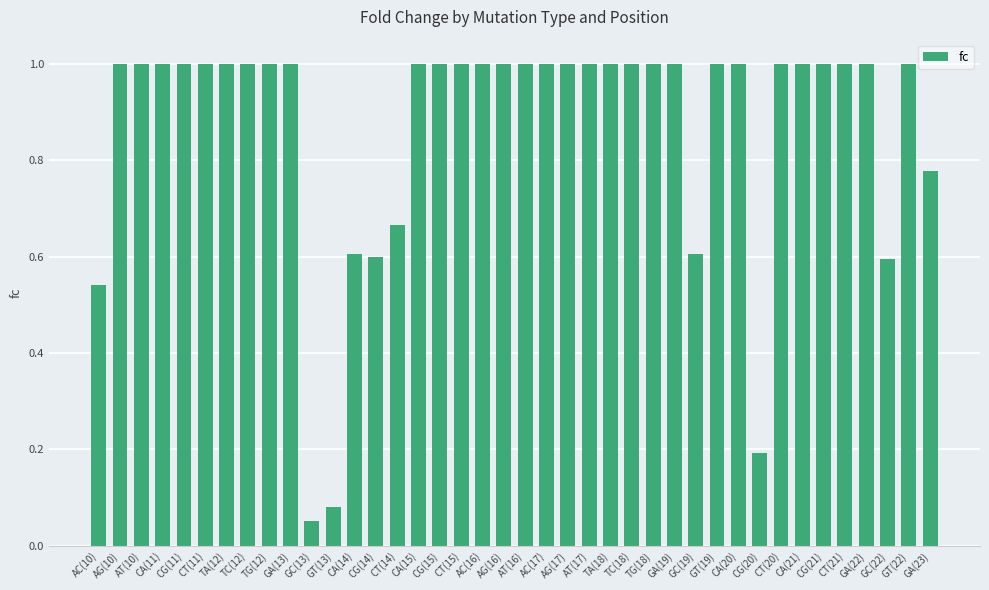

What is the greatest value displayed?

1.0